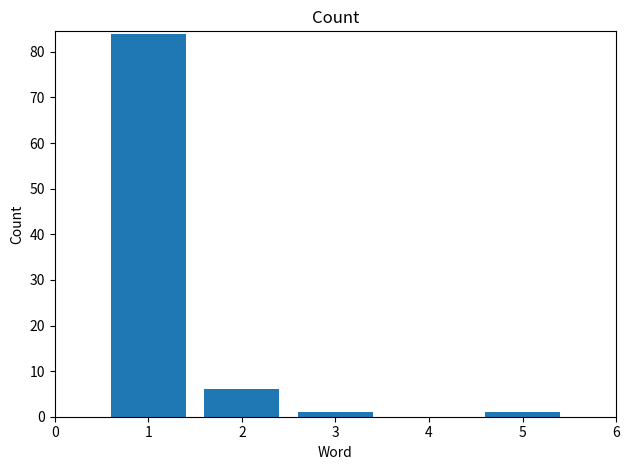

The value at 1 is 10. True or false?

False